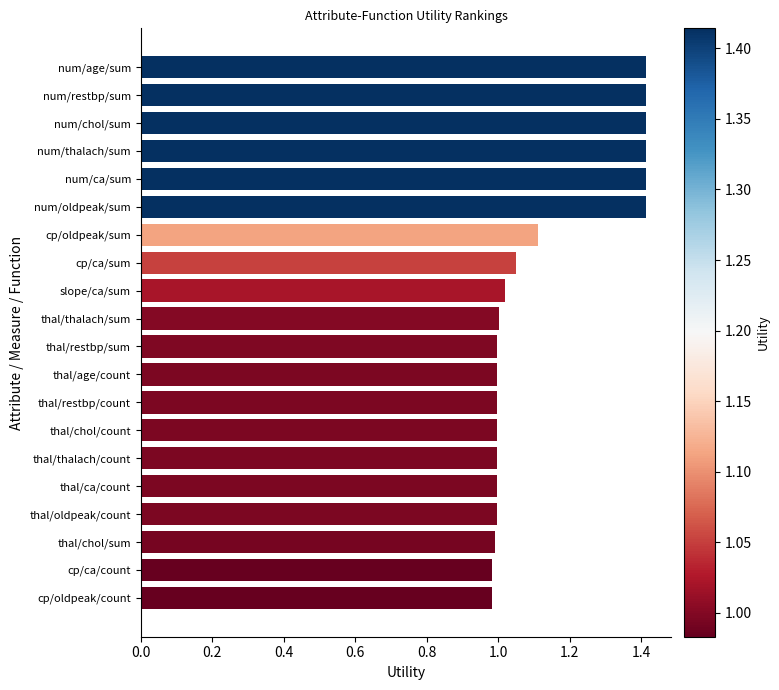

What is the difference between the maximum and minimum values?

0.4